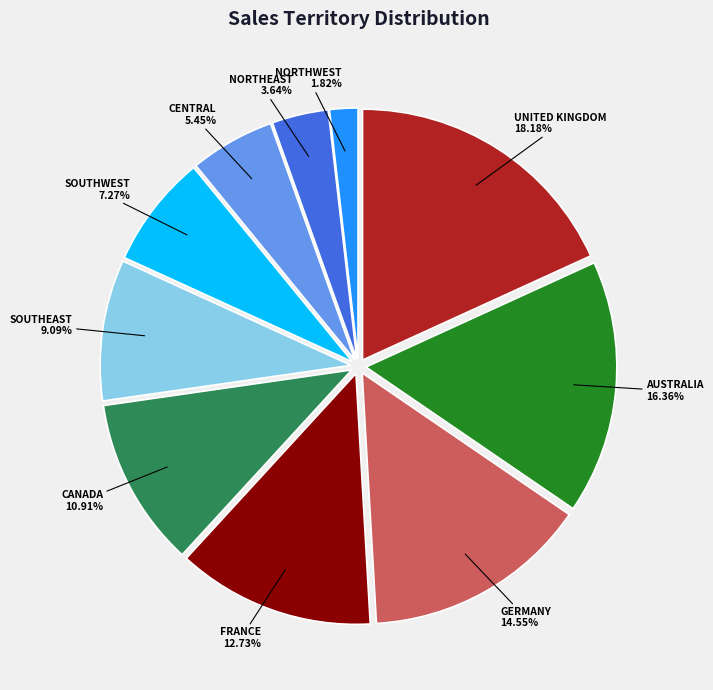

Is there a majority slice in this chart?

No